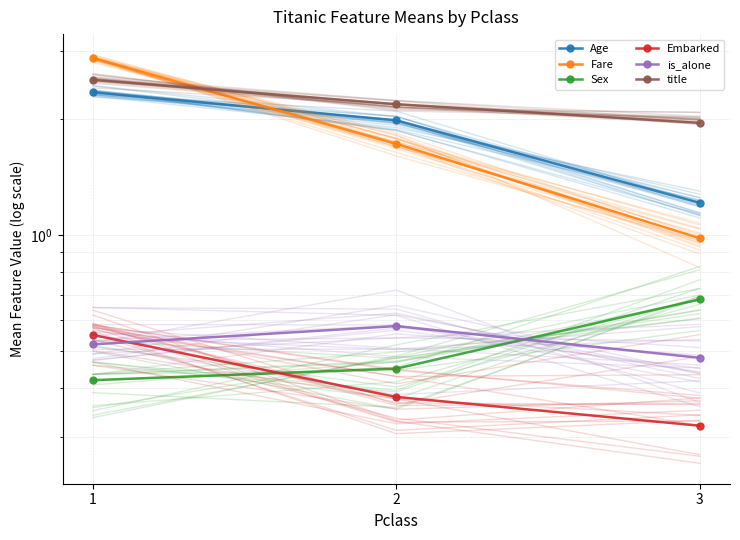

How many data points in Fare are above 1?

2